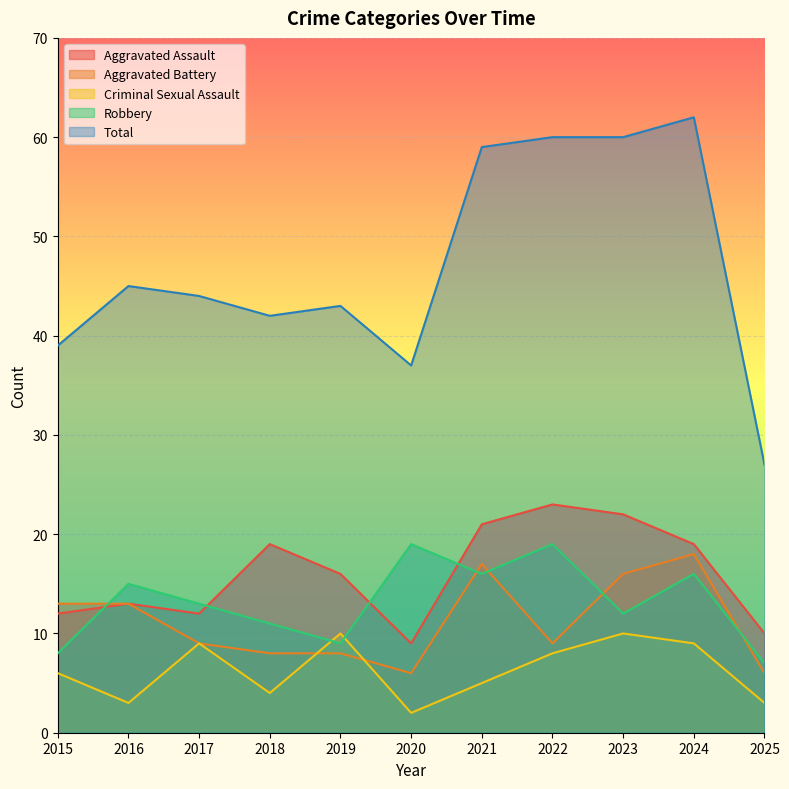

The value of Total at 2019 is 62. True or false?

False